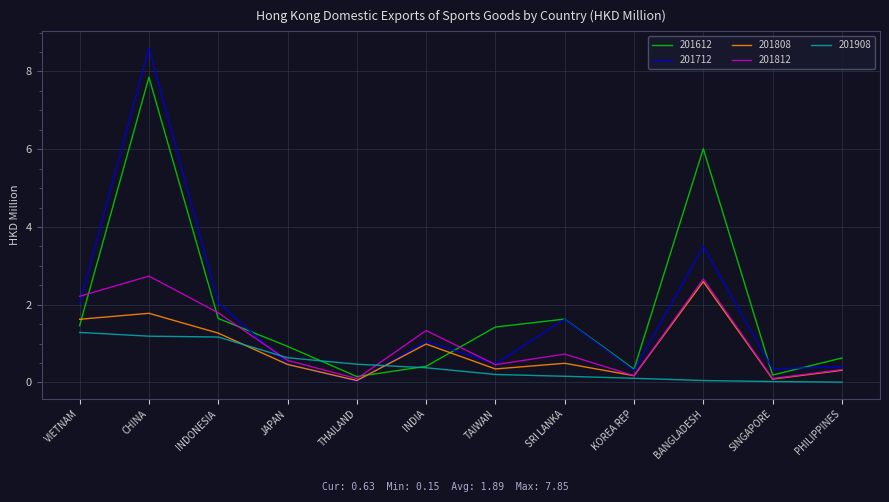

After their last crossing, which series has the higher values: 201808 or 201908?

201808